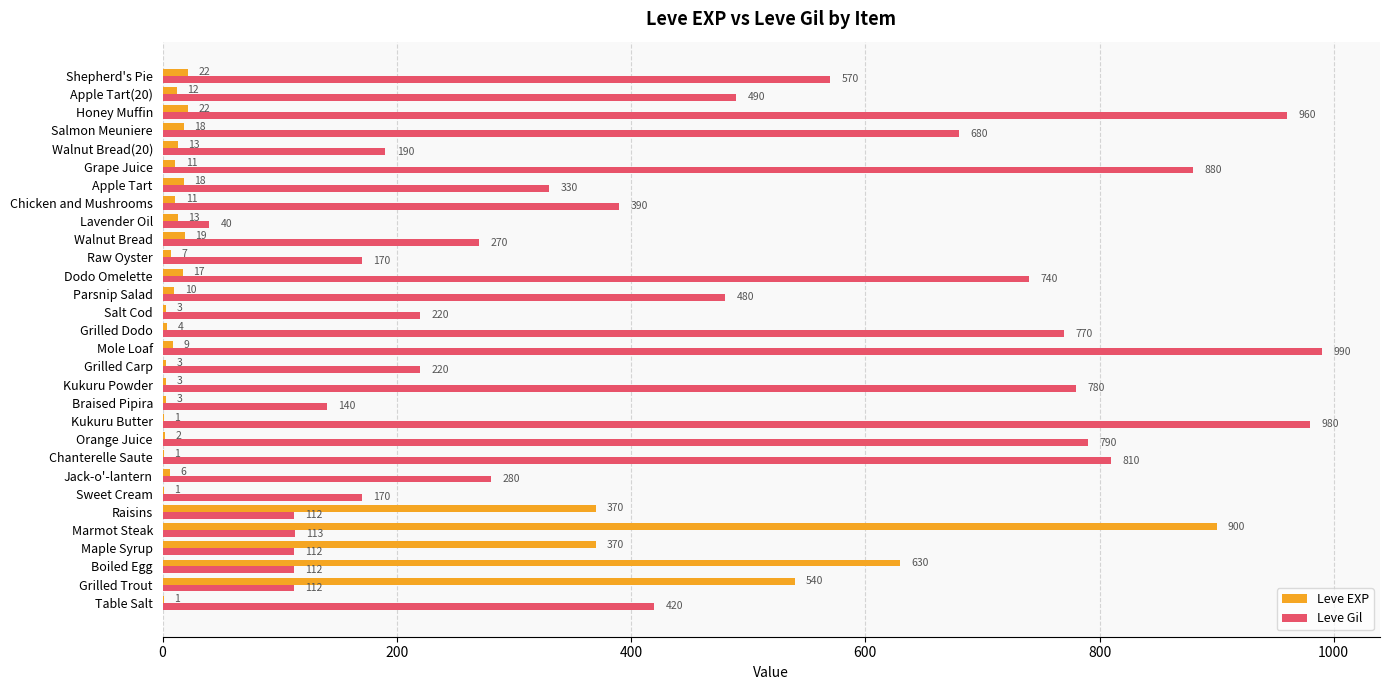

What is the sum of the Leve EXP values at Mole Loaf and Chanterelle Saute?

10